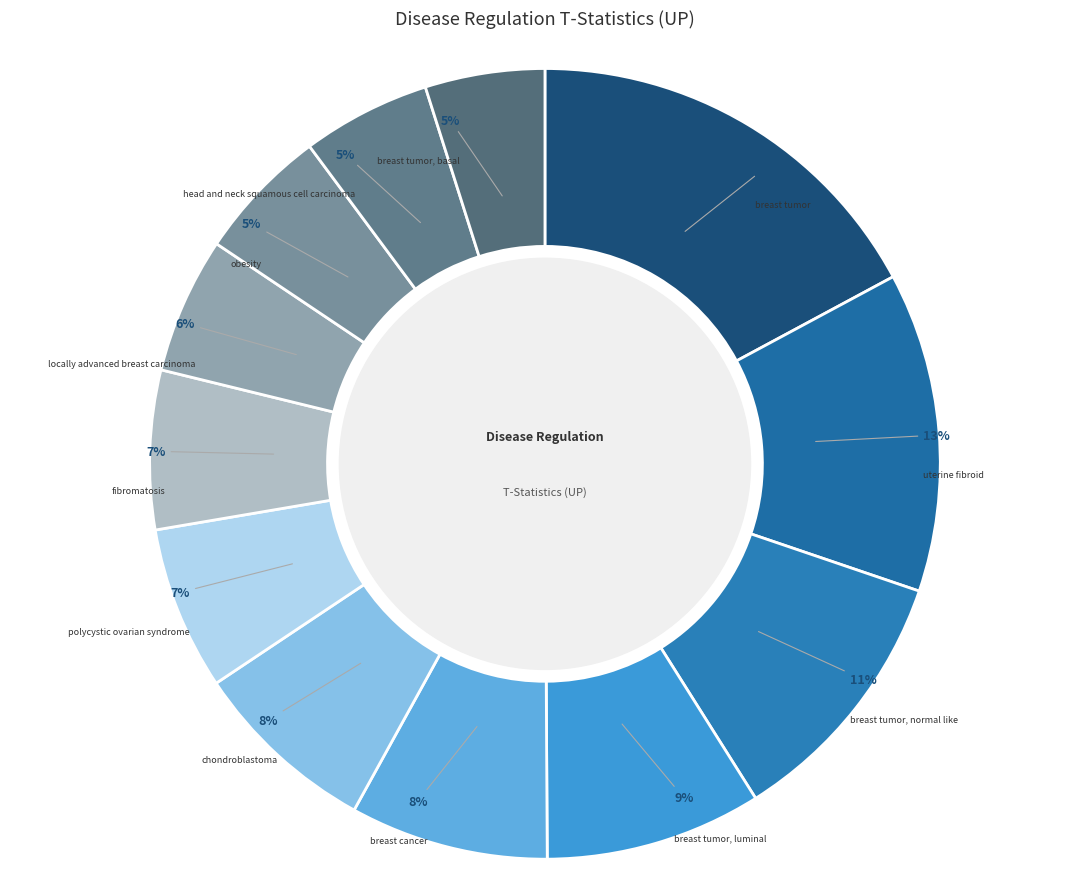

How many segments does this pie chart have?

12